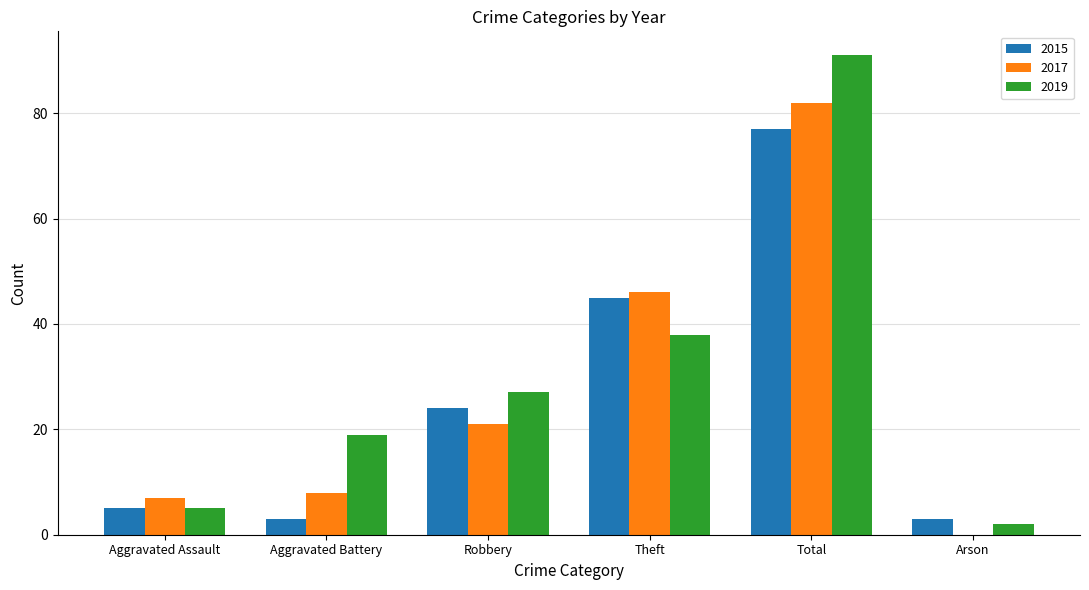

The 2017 series shows 12 at Aggravated Battery. True or false?

False